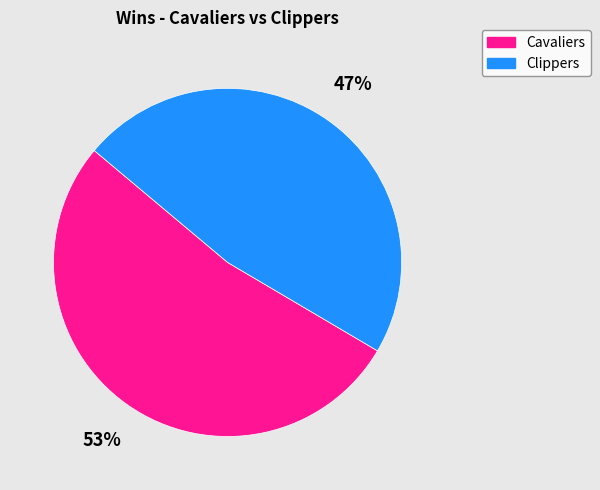

Is there any slice that represents more than half of the pie?

Yes